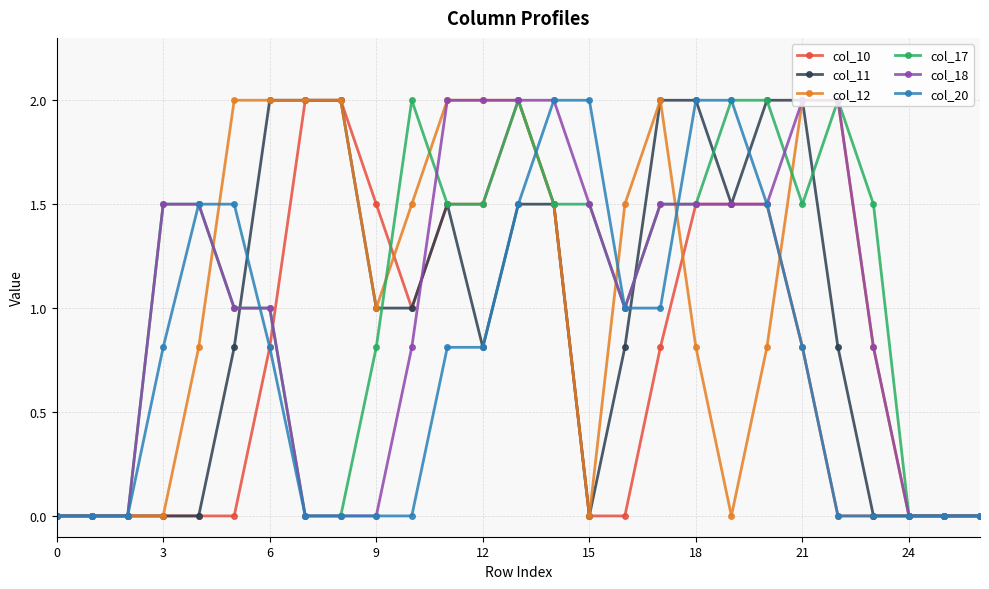

What is the average value of the col_17 series?

1.1